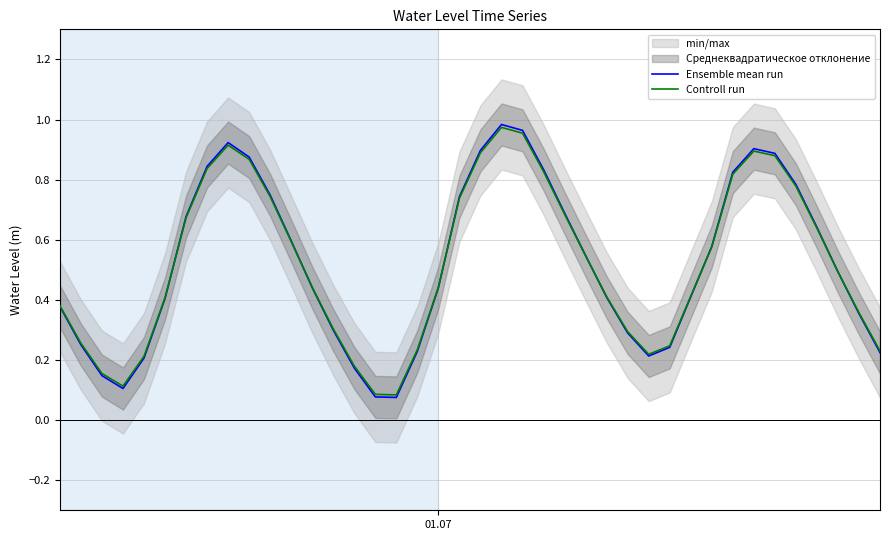

List the series in order of their overall mean, lowest first.

Controll run, Ensemble mean run